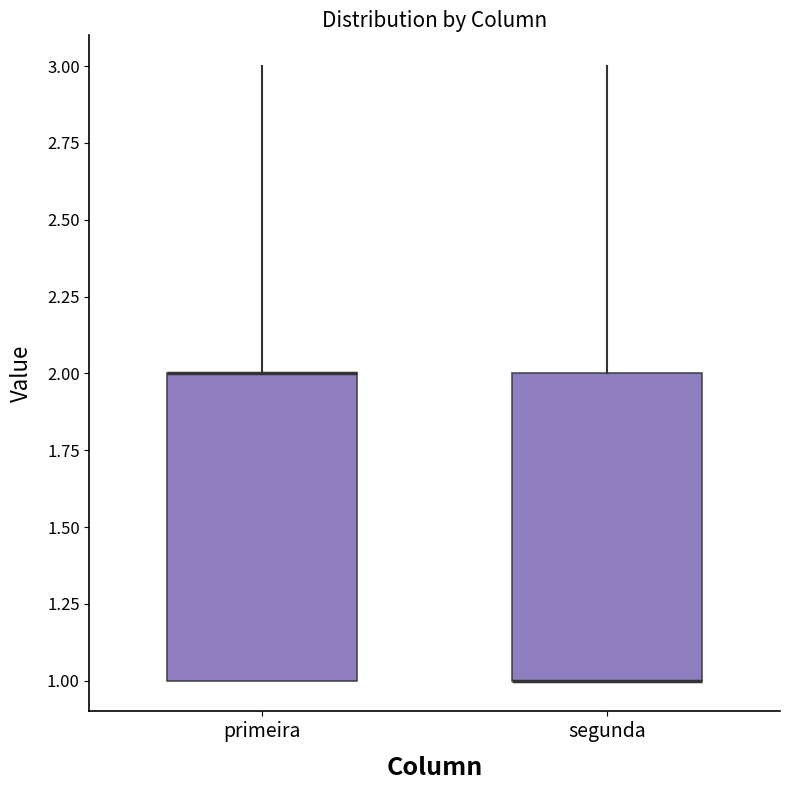

Reading left to right, read every box against the y-axis: the position of its median line, the range the box covers, and the ends of its whiskers. The values are not printed on the chart, so give them approximately, as read against the axis.

primeira: median 2 (drawn on the box's upper edge), box 1 to 2, whiskers 1 to 3
segunda: median 1 (drawn on the box's lower edge), box 1 to 2, whiskers 1 to 3